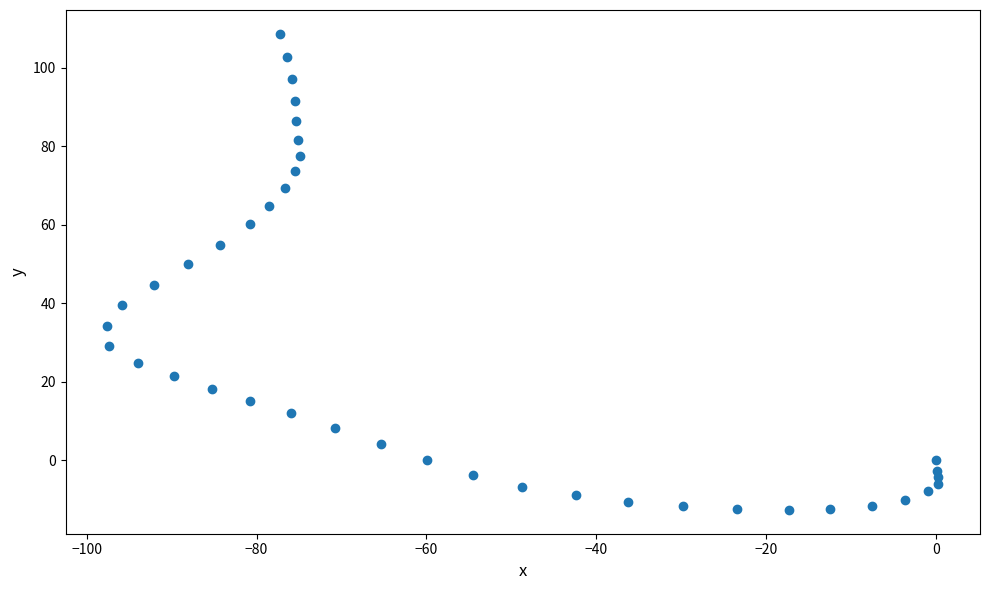

What is the range of X values (max minus min)?

97.9